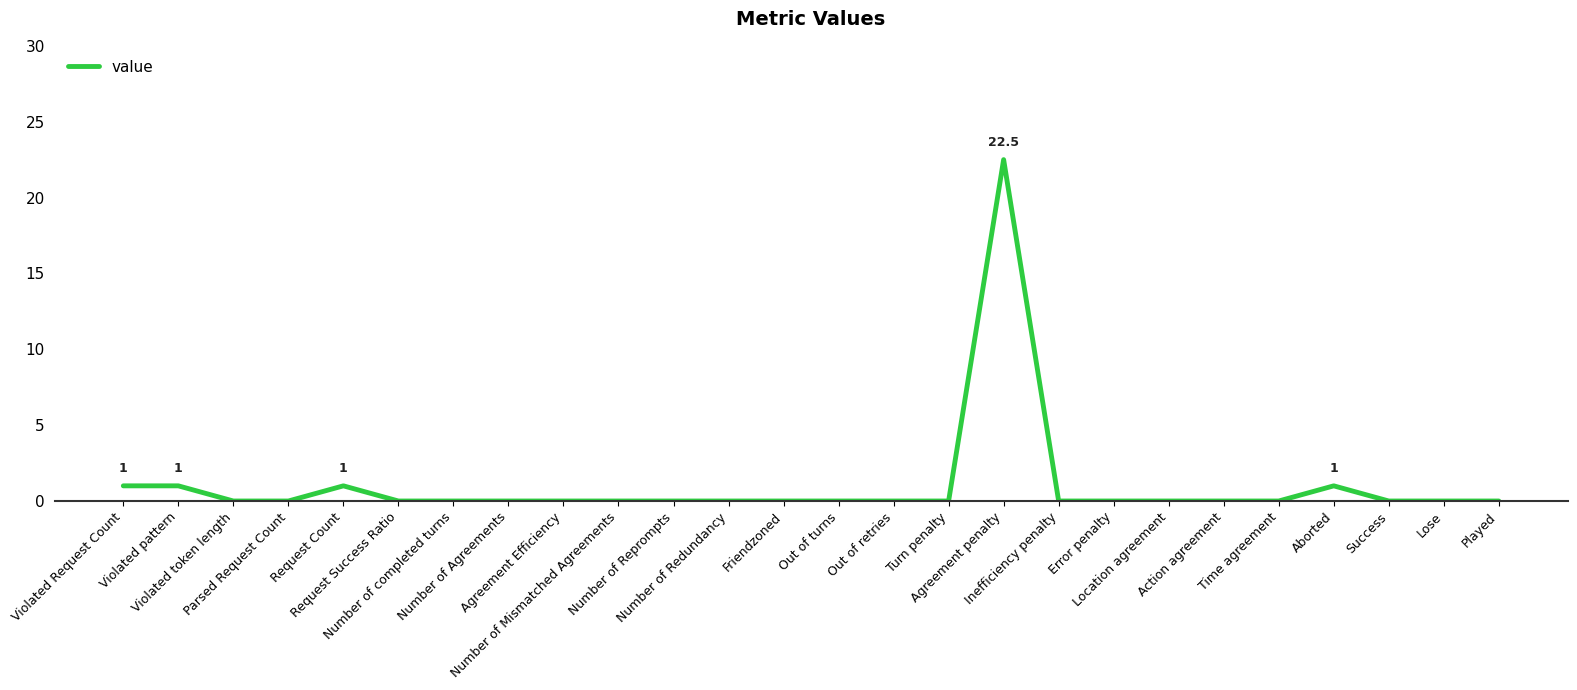

What is the difference between the maximum and minimum values?

22.5